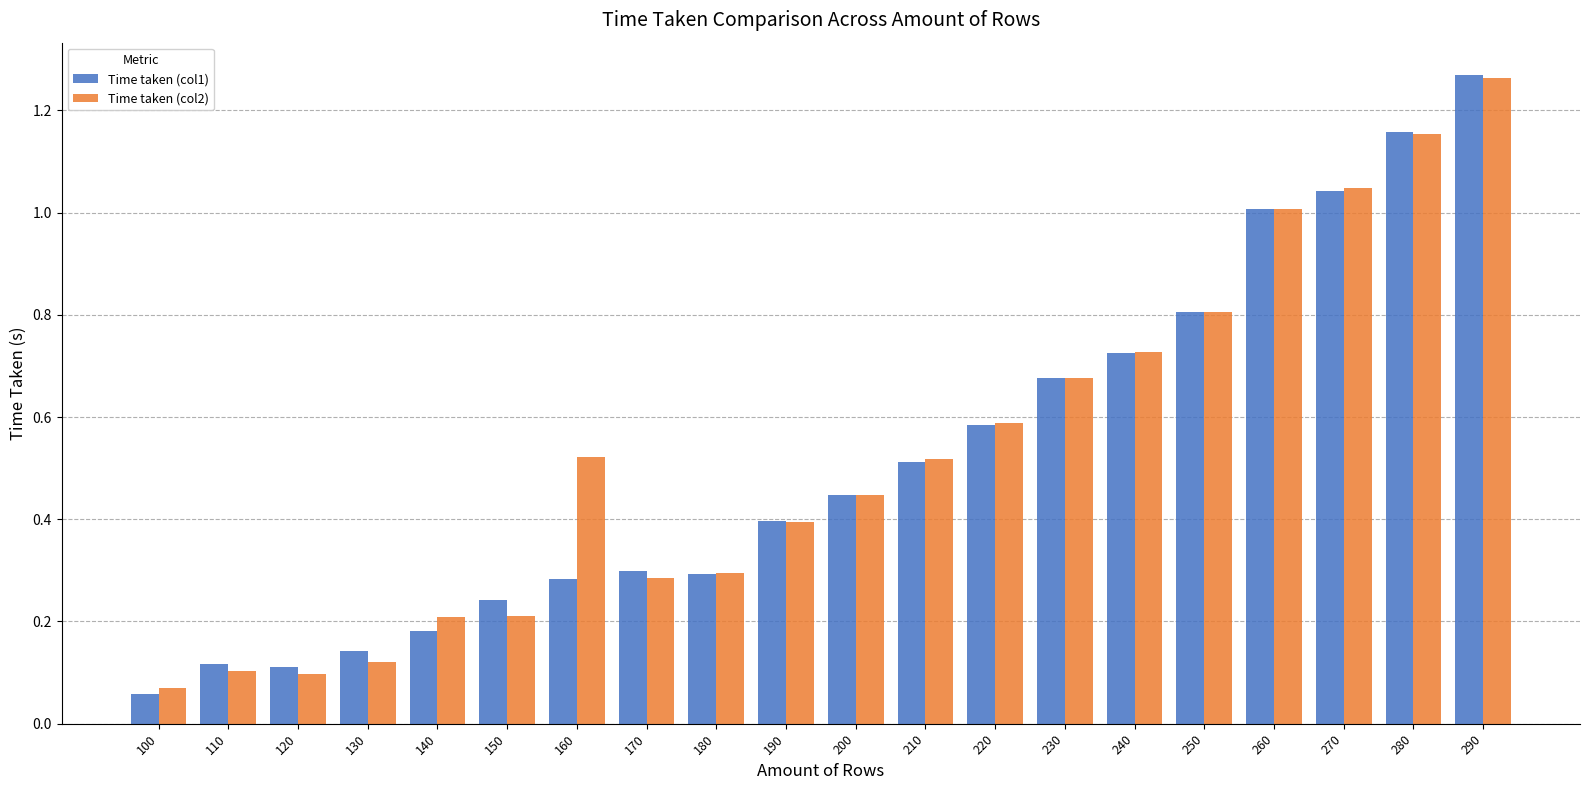

What is the difference between the second highest and minimum values in the Time taken (col2) series?

1.1